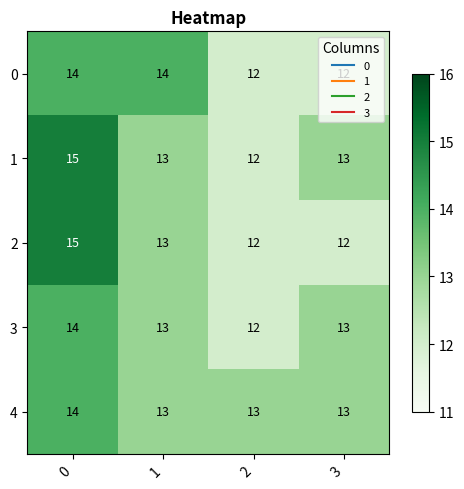

Is it true that 2 equals 18 at 1?

False